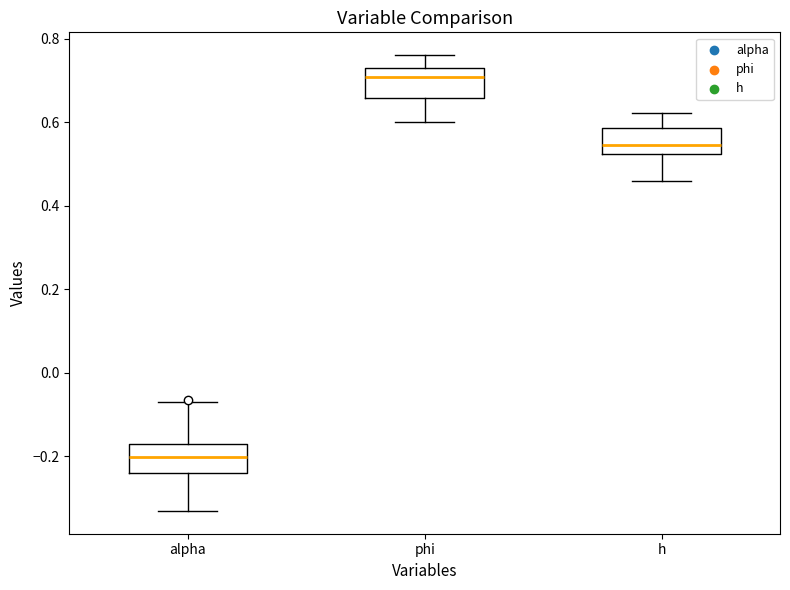

Reading left to right, transcribe this box plot: for each box, give where its median line is, the range the box spans, and where its two whiskers end, as read against the y-axis. The values are not printed on the chart, so give them approximately, as read against the axis.

alpha: median -0.20, box -0.24 to -0.18, whiskers -0.34 to -0.08
phi: median 0.70, box 0.66 to 0.74, whiskers 0.60 to 0.76
h: median 0.54, box 0.52 to 0.58, whiskers 0.46 to 0.62